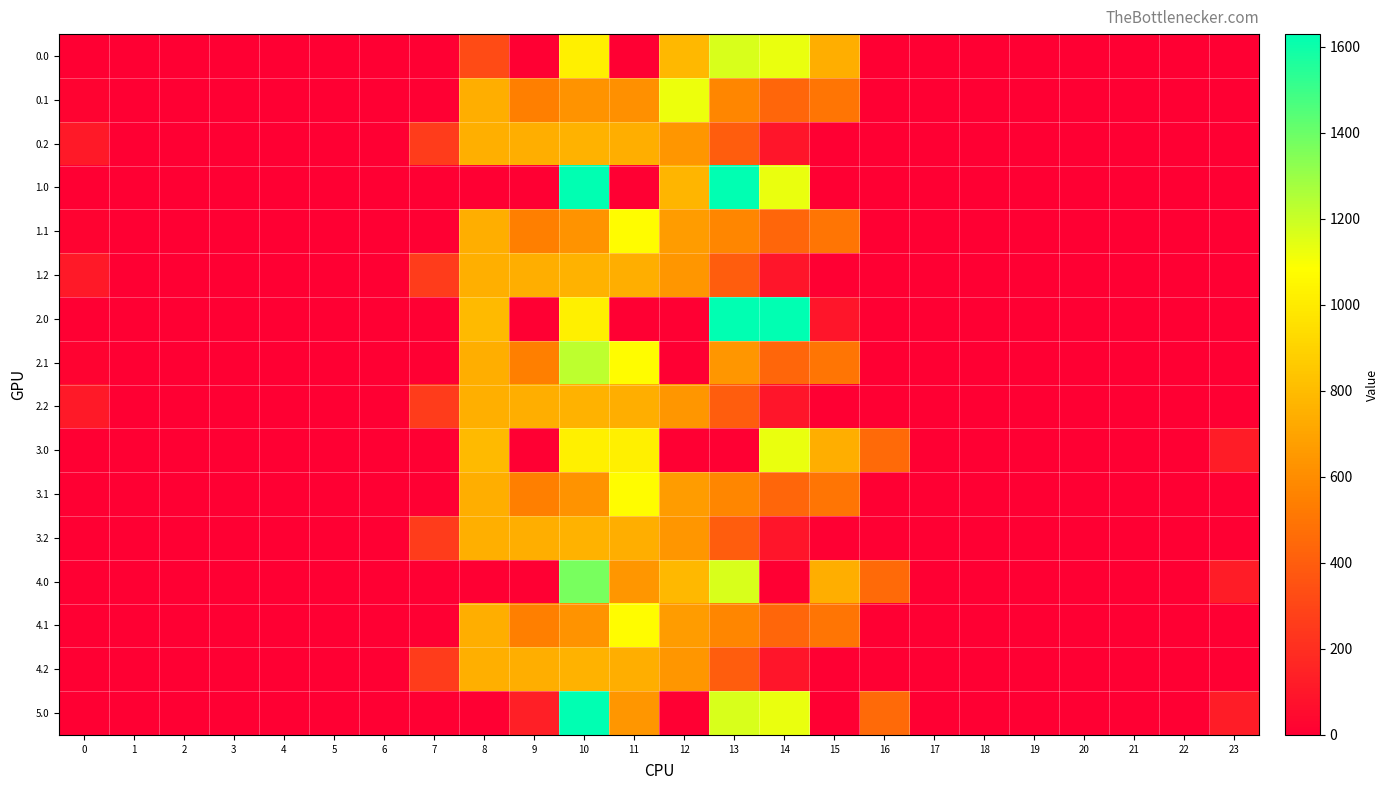

Between 6 and 10, which is larger?

10